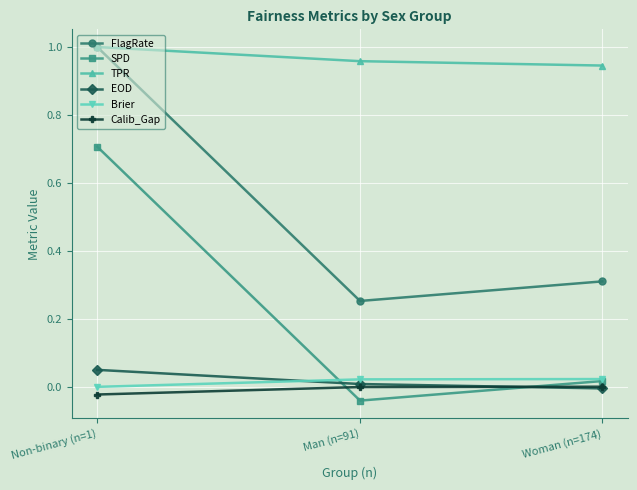

List the labels in order of SPD value, largest first.

Non-binary (n=1), Woman (n=174), Man (n=91)